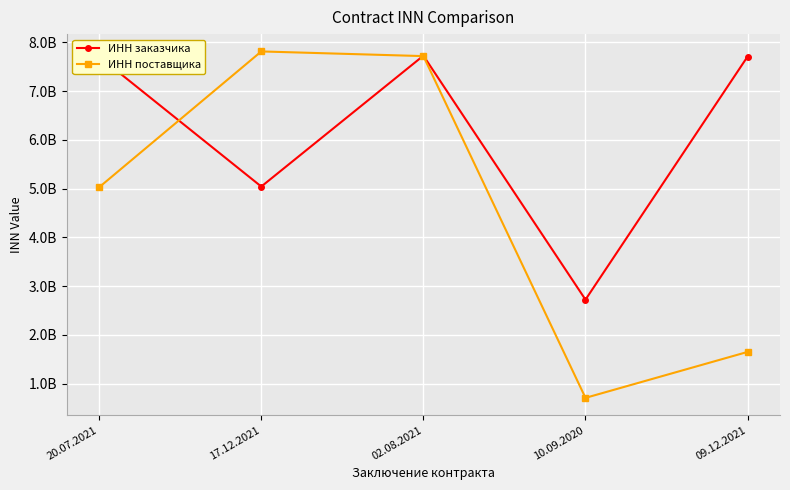

What is the difference between the maximum and minimum values in the ИНН заказчика series?

5002571809